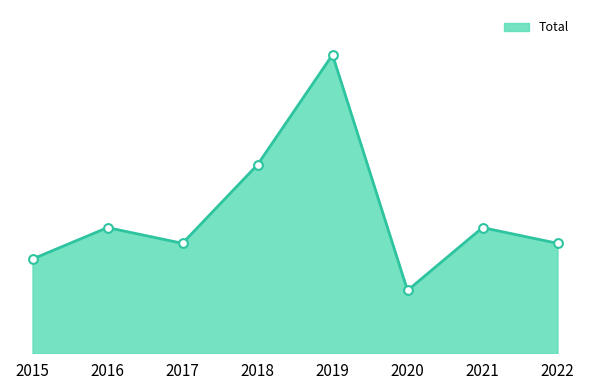

Is this an area chart (filled region under the line)?

Yes